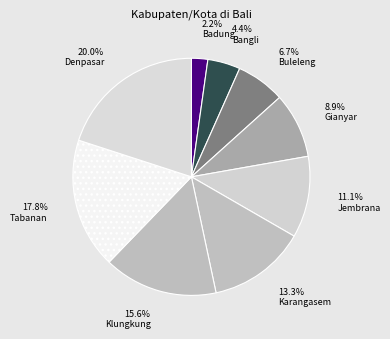

Rank the categories by value from lowest to highest.

Badung, Bangli, Buleleng, Gianyar, Jembrana, Karangasem, Klungkung, Tabanan, Denpasar